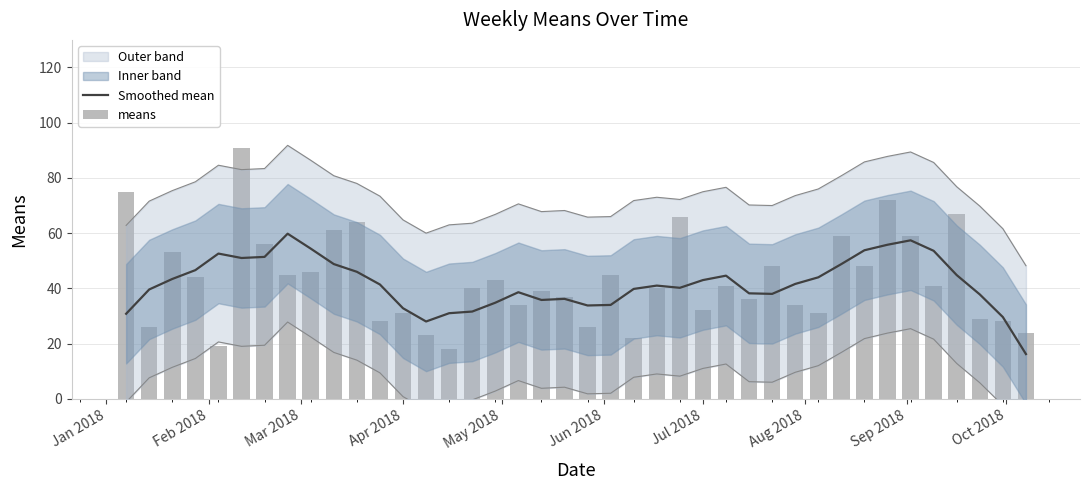

What is the sum of all means values?

1721.0